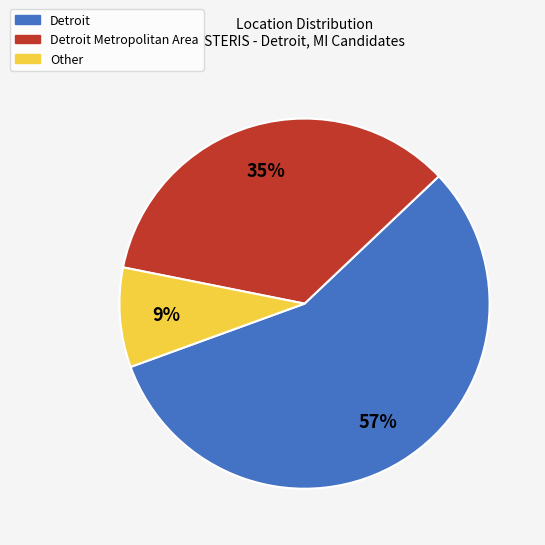

To the nearest percent, what is the average slice percentage?

33%